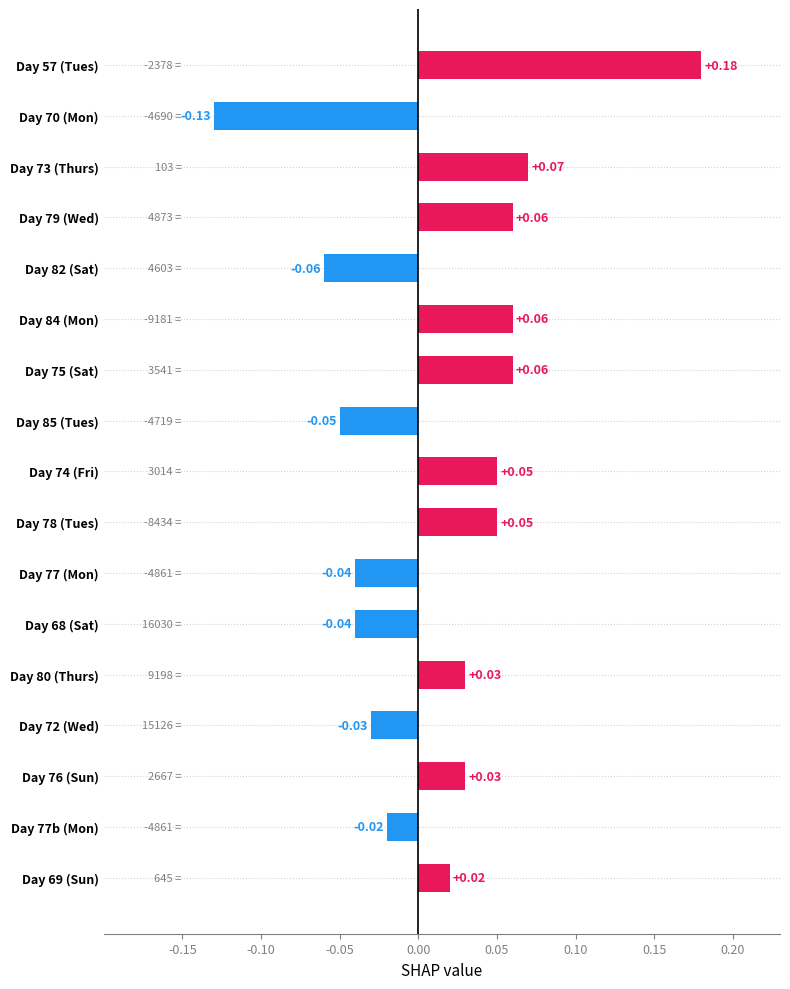

What is the difference between the maximum and minimum values?

0.3